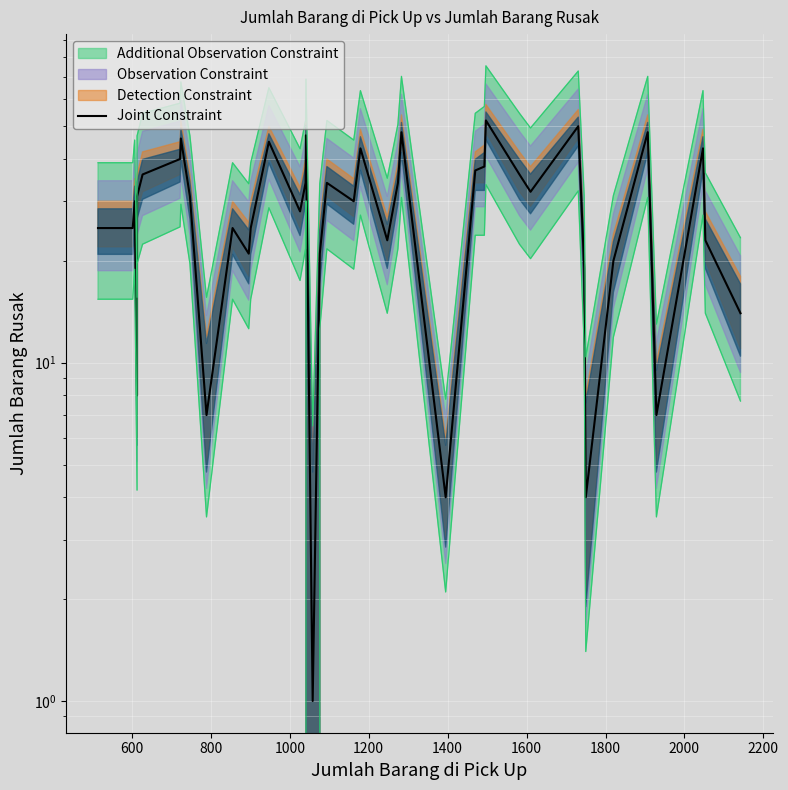

How many data points are less than 31?

20